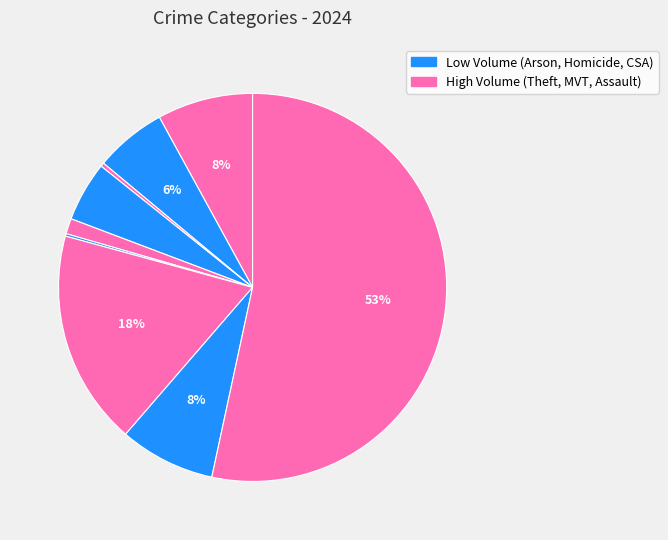

To the nearest percent, what is the average slice percentage?

11%